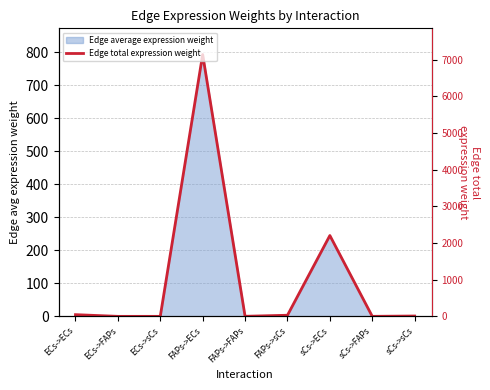

True or false: there are more than 2 points higher than both neighbors.

False